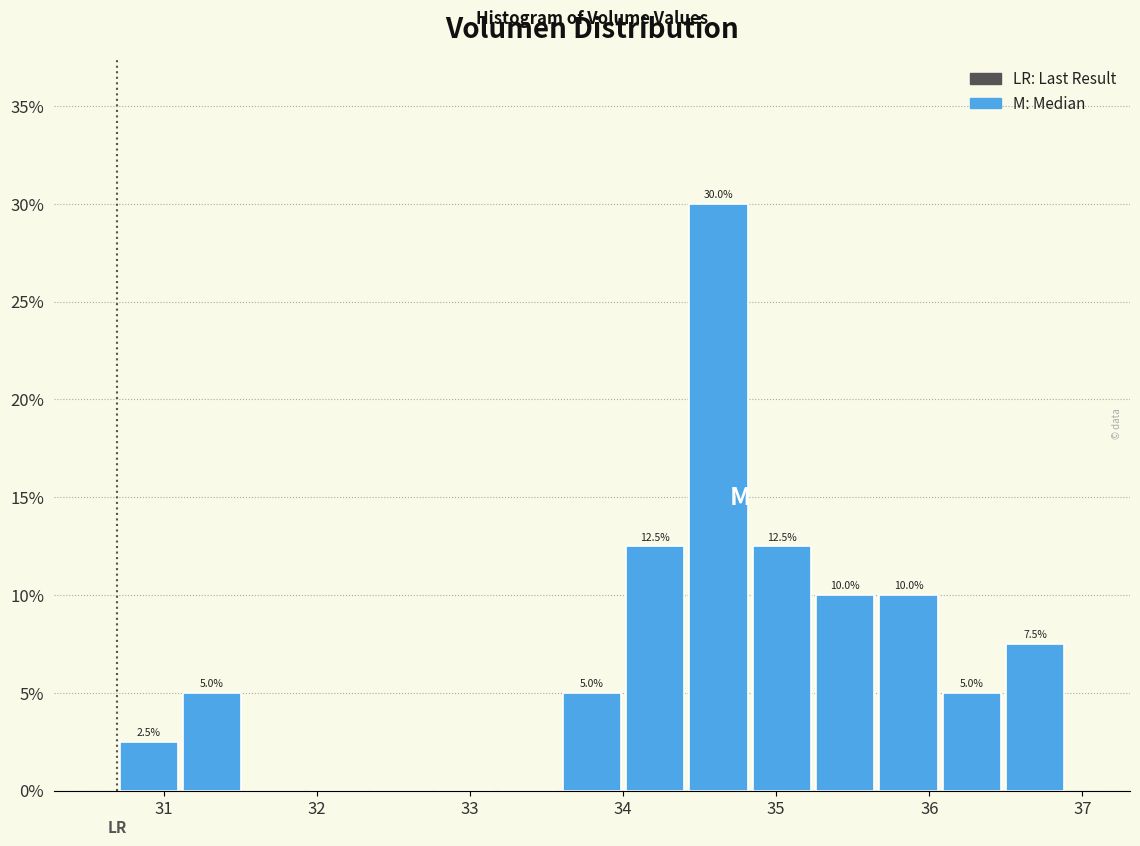

Over which range of the x-axis is the bar tallest?

34.4 to 34.8